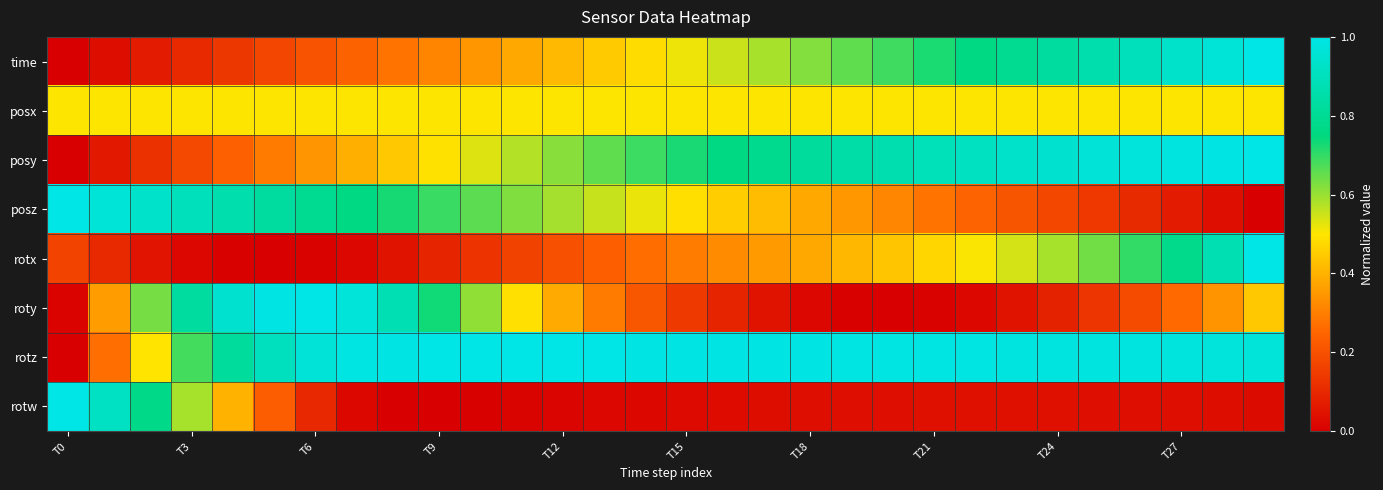

Reading right to left, extract all data points from this chart.

time: 1.0	1.0	0.9	0.9	0.9	0.8	0.8	0.8	0.7	0.7	0.7	0.6	0.6	0.6	0.5	0.5	0.4	0.4	0.4	0.3	0.3	0.3	0.2	0.2	0.2	0.1	0.1	0.1	0.0	0.0
posx: 0.5	0.5	0.5	0.5	0.5	0.5	0.5	0.5	0.5	0.5	0.5	0.5	0.5	0.5	0.5	0.5	0.5	0.5	0.5	0.5	0.5	0.5	0.5	0.5	0.5	0.5	0.5	0.5	0.5	0.5
posy: 1.0	1.0	1.0	1.0	1.0	0.9	0.9	0.9	0.9	0.9	0.8	0.8	0.8	0.8	0.7	0.7	0.7	0.6	0.6	0.5	0.5	0.4	0.4	0.3	0.3	0.2	0.2	0.1	0.1	0.0
posz: 0.0	0.0	0.1	0.1	0.1	0.2	0.2	0.2	0.3	0.3	0.3	0.4	0.4	0.5	0.5	0.5	0.6	0.6	0.6	0.7	0.7	0.7	0.8	0.8	0.8	0.9	0.9	0.9	1.0	1.0
rotx: 1.0	0.9	0.8	0.7	0.6	0.6	0.5	0.5	0.5	0.4	0.4	0.4	0.4	0.3	0.3	0.3	0.2	0.2	0.2	0.1	0.1	0.0	0.0	0.0	0.0	0.0	0.0	0.1	0.1	0.2
roty: 0.4	0.3	0.3	0.2	0.1	0.1	0.0	0.0	0.0	0.0	0.0	0.0	0.1	0.1	0.1	0.2	0.3	0.4	0.5	0.6	0.7	0.9	1.0	1.0	1.0	0.9	0.8	0.6	0.4	0.0
rotz: 1.0	1.0	1.0	1.0	1.0	1.0	1.0	1.0	1.0	1.0	1.0	1.0	1.0	1.0	1.0	1.0	1.0	1.0	1.0	1.0	1.0	1.0	1.0	1.0	0.9	0.8	0.7	0.5	0.3	0.0
rotw: 0.0	0.0	0.0	0.0	0.0	0.0	0.0	0.0	0.0	0.0	0.0	0.0	0.0	0.0	0.0	0.0	0.0	0.0	0.0	0.0	0.0	0.0	0.0	0.1	0.2	0.4	0.6	0.8	0.9	1.0